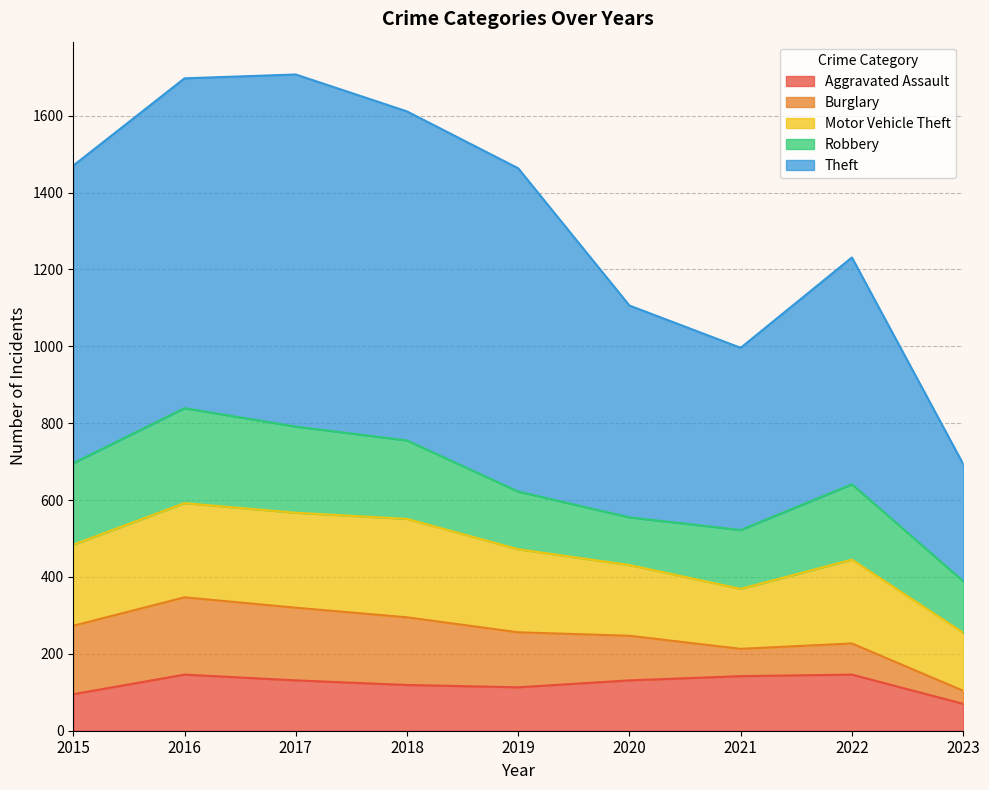

The Aggravated Assault series shows 44 at 2018. True or false?

False